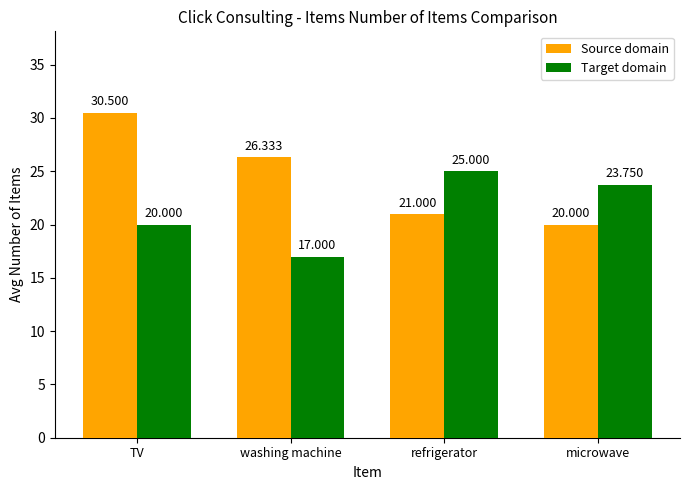

Is it true that Target domain equals 23.8 at microwave?

True